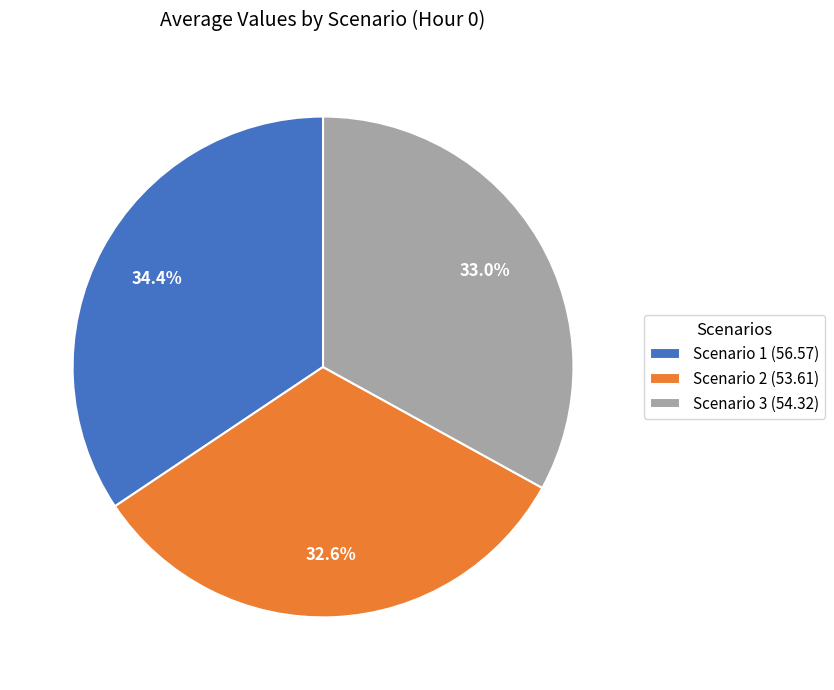

What is the total percentage of Scenario 1 and Scenario 3?

67.4%